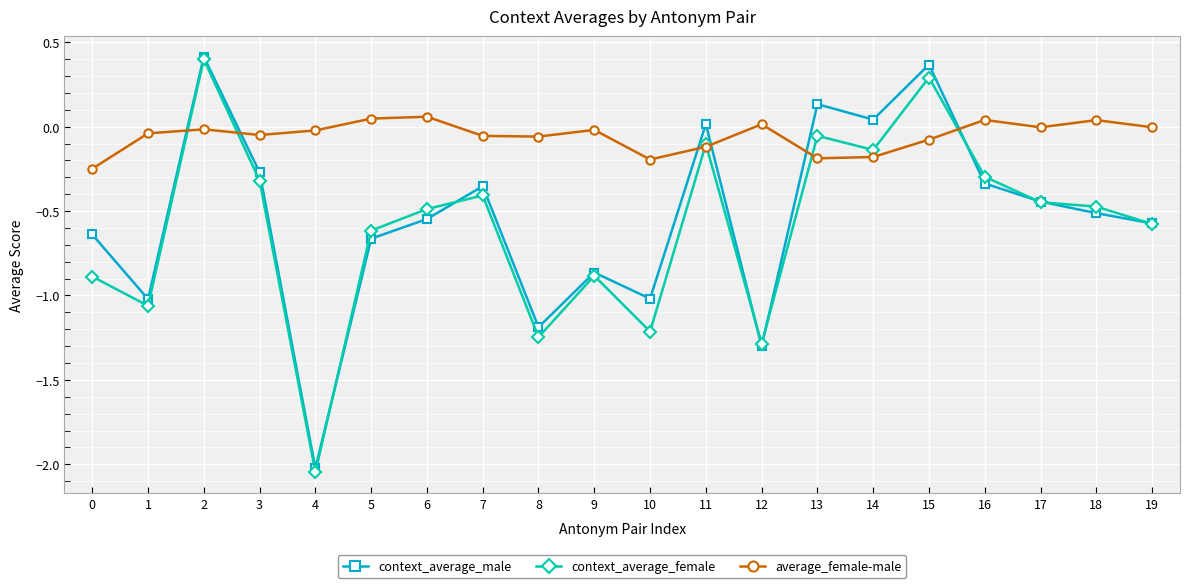

Which category has the lowest value across all series?

4